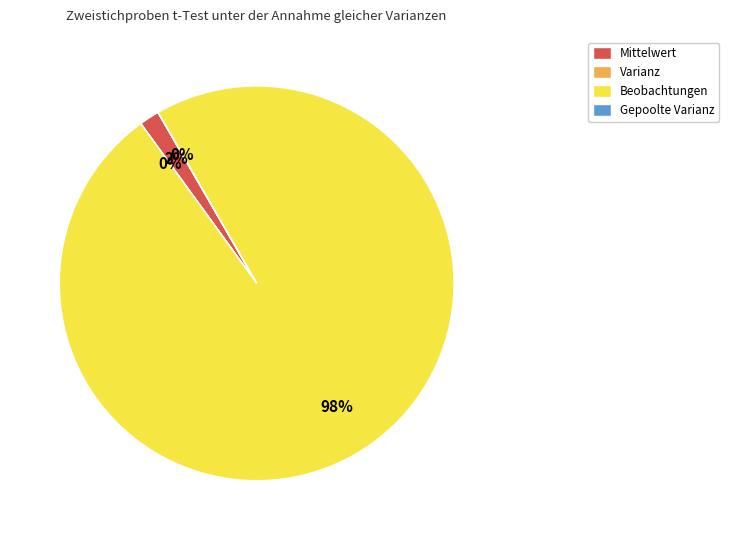

To the nearest percent, what percentage of the pie is Mittelwert?

2%